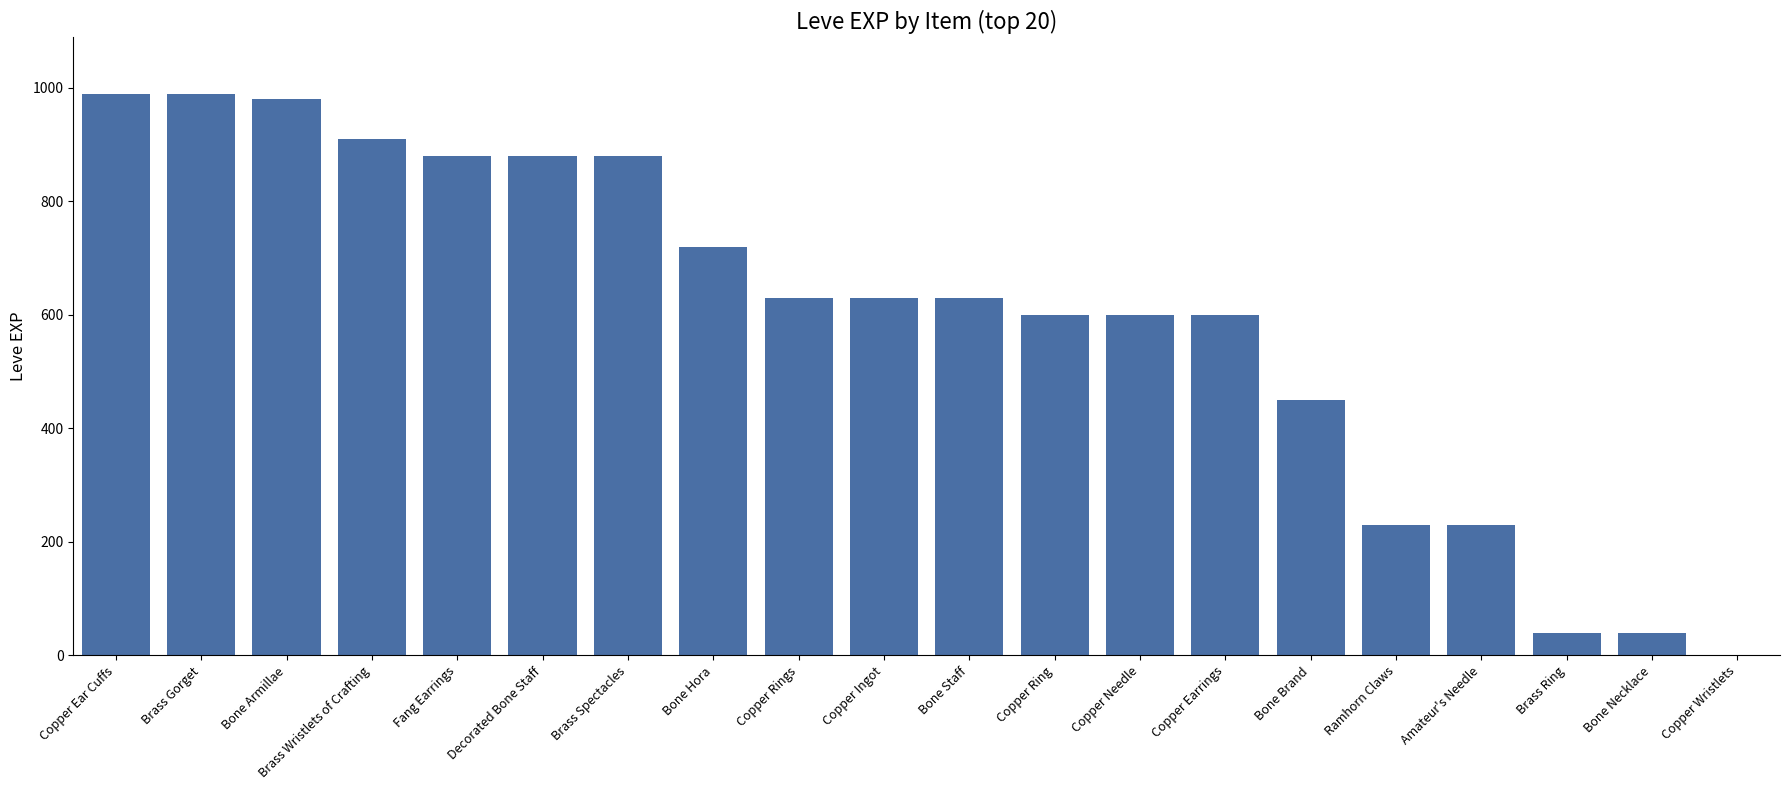

Reading left to right, list all the values displayed in this chart.

Copper Ear Cuffs=990	Brass Gorget=990	Bone Armillae=980	Brass Wristlets of Crafting=910	Fang Earrings=880	Decorated Bone Staff=880	Brass Spectacles=880	Bone Hora=720	Copper Rings=630	Copper Ingot=630	Bone Staff=630	Copper Ring=600	Copper Needle=600	Copper Earrings=600	Bone Brand=450	Ramhorn Claws=230	Amateur's Needle=230	Brass Ring=40	Bone Necklace=40	Copper Wristlets=1